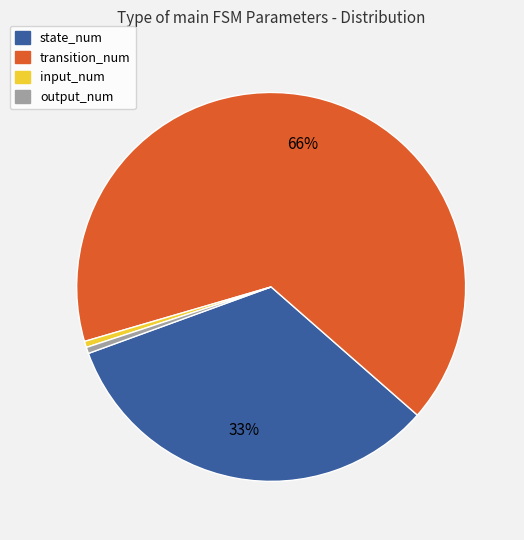

What is the majority slice?

transition_num